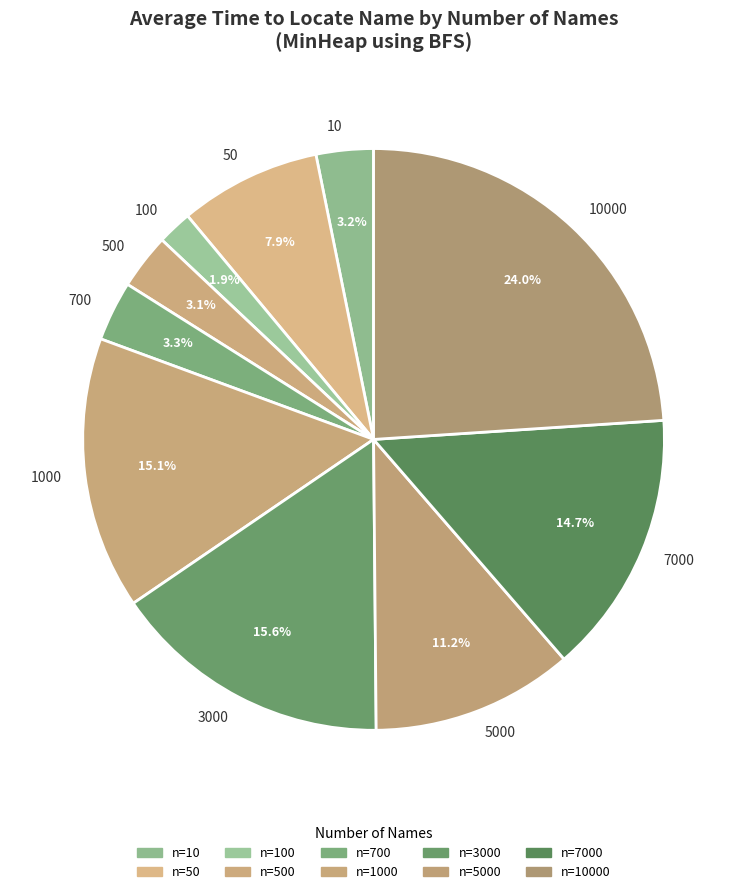

Which category has the biggest portion of the pie?

10000